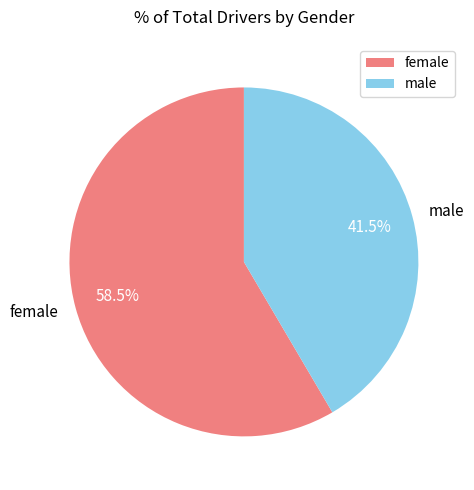

Which slice is the smallest?

male